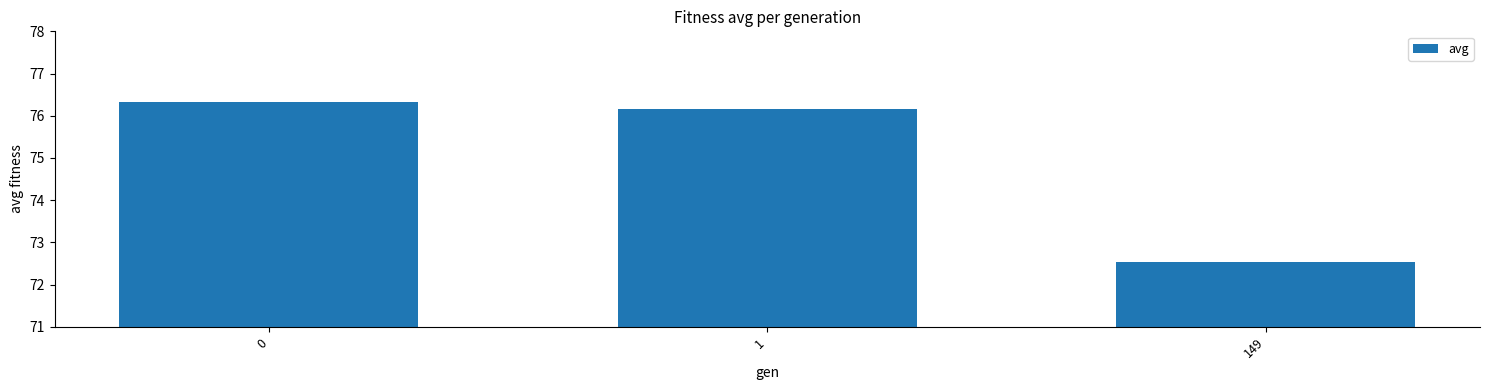

The chart shows a value of 106.1 at 149. True or false?

False